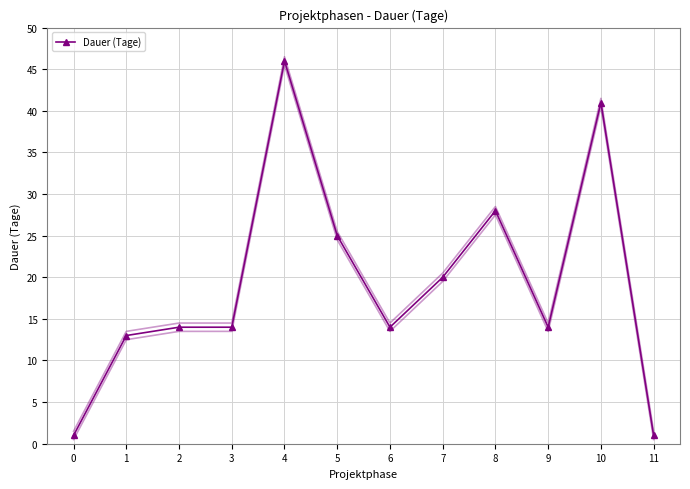

Where is the data nearest to the value 23?

5